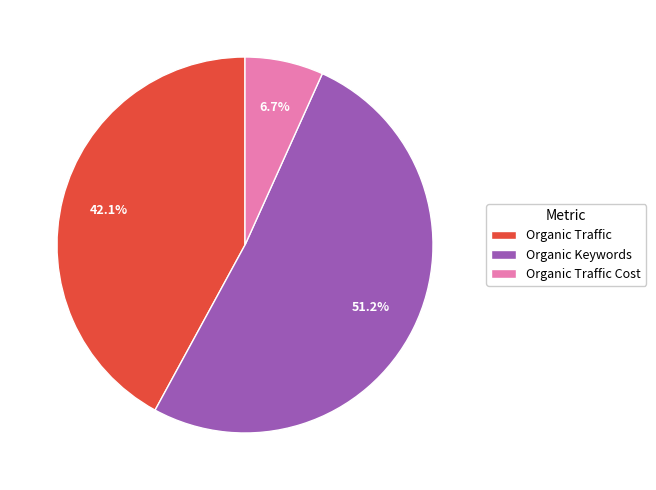

Rank the categories by value from lowest to highest.

Organic Traffic Cost, Organic Traffic, Organic Keywords